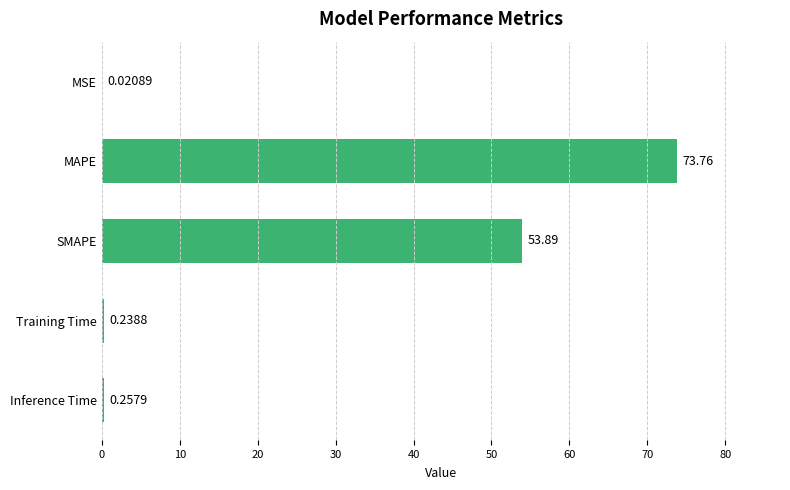

Which category has the highest value across all series?

MAPE